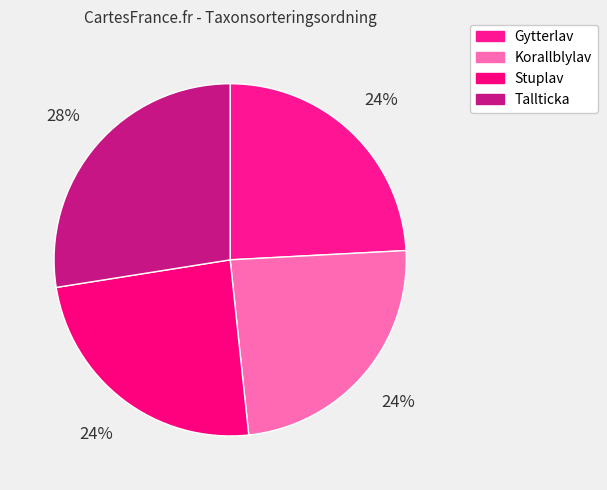

To the nearest percent, what is the combined percentage of Stuplav and Tallticka?

52%